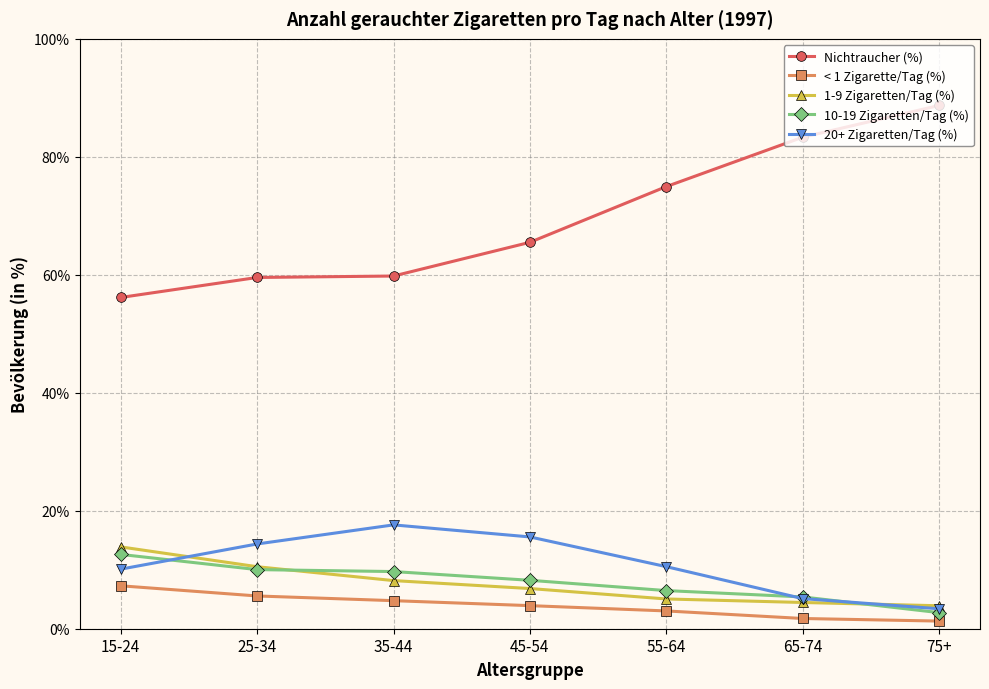

How many data points does each series have?

7